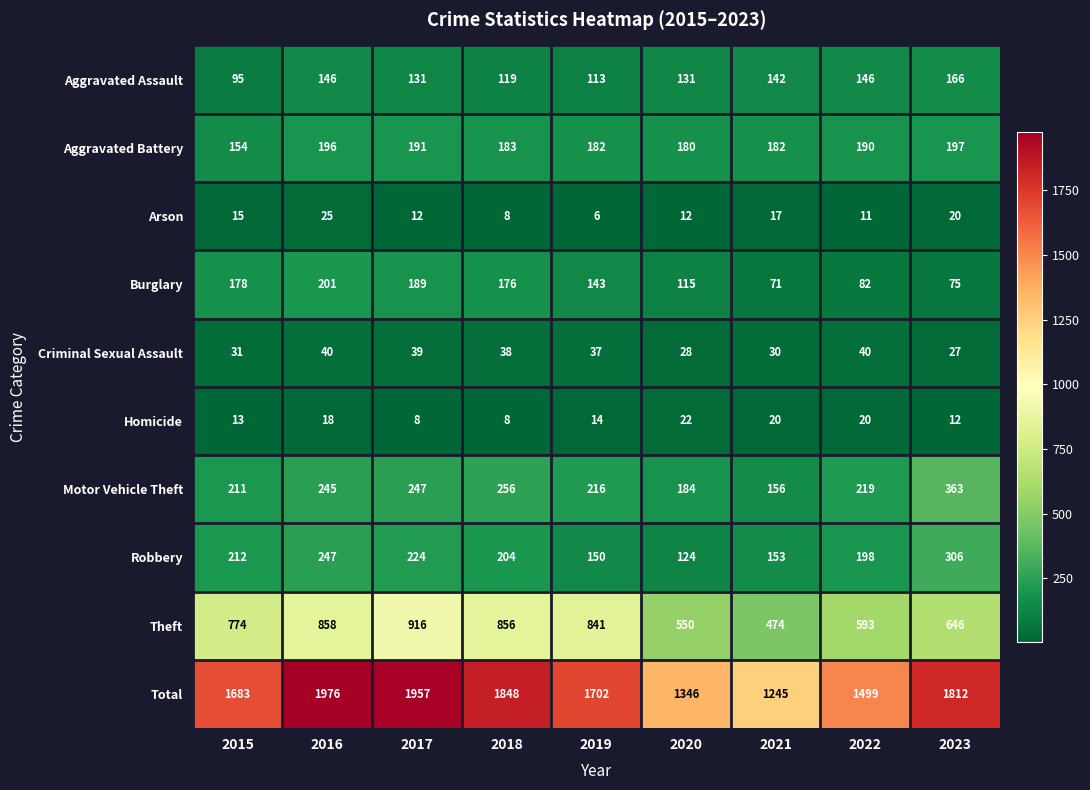

What is the average value of the Motor Vehicle Theft series?

233